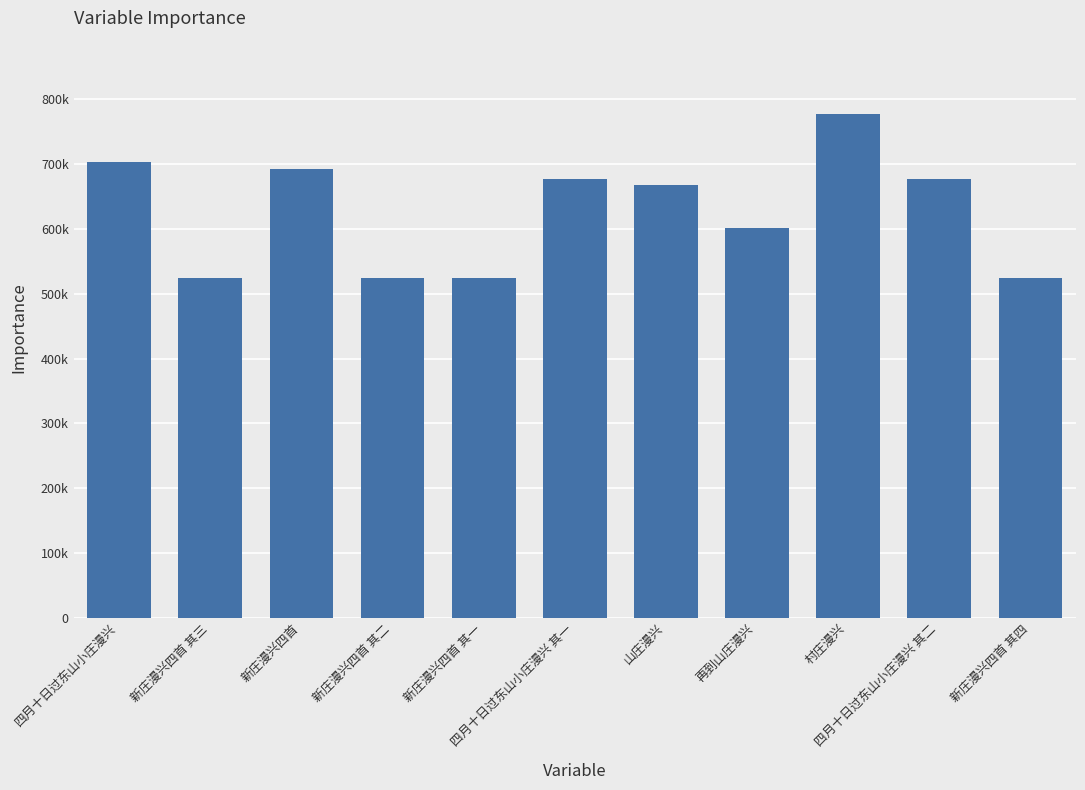

Which label corresponds to the largest value in the chart?

村庄漫兴